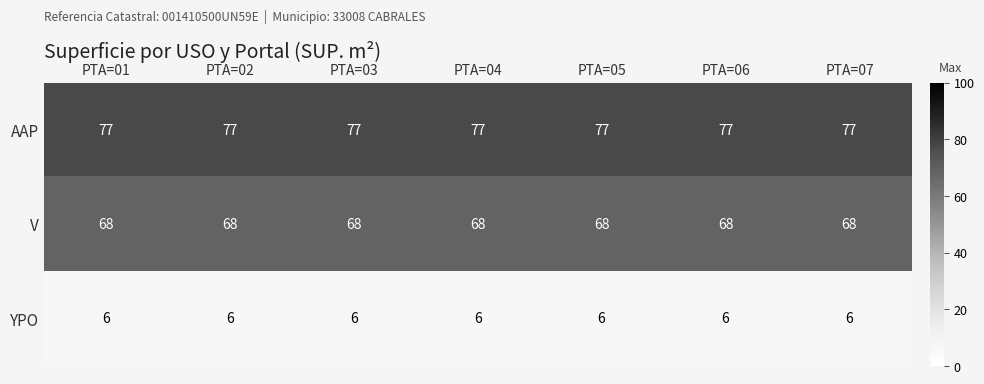

Which series has the largest total across all categories?

AAP